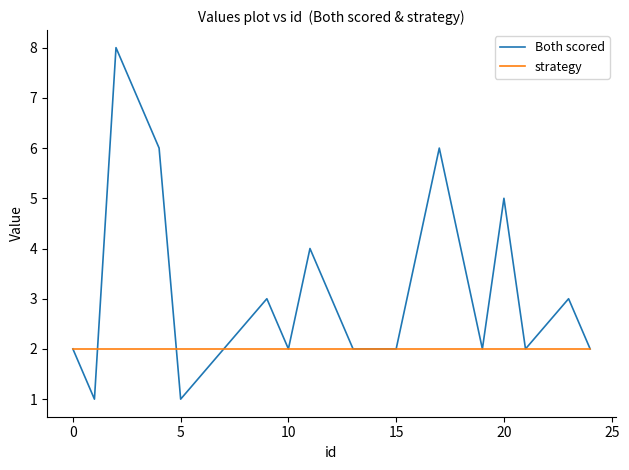

What is the greatest value displayed?

8